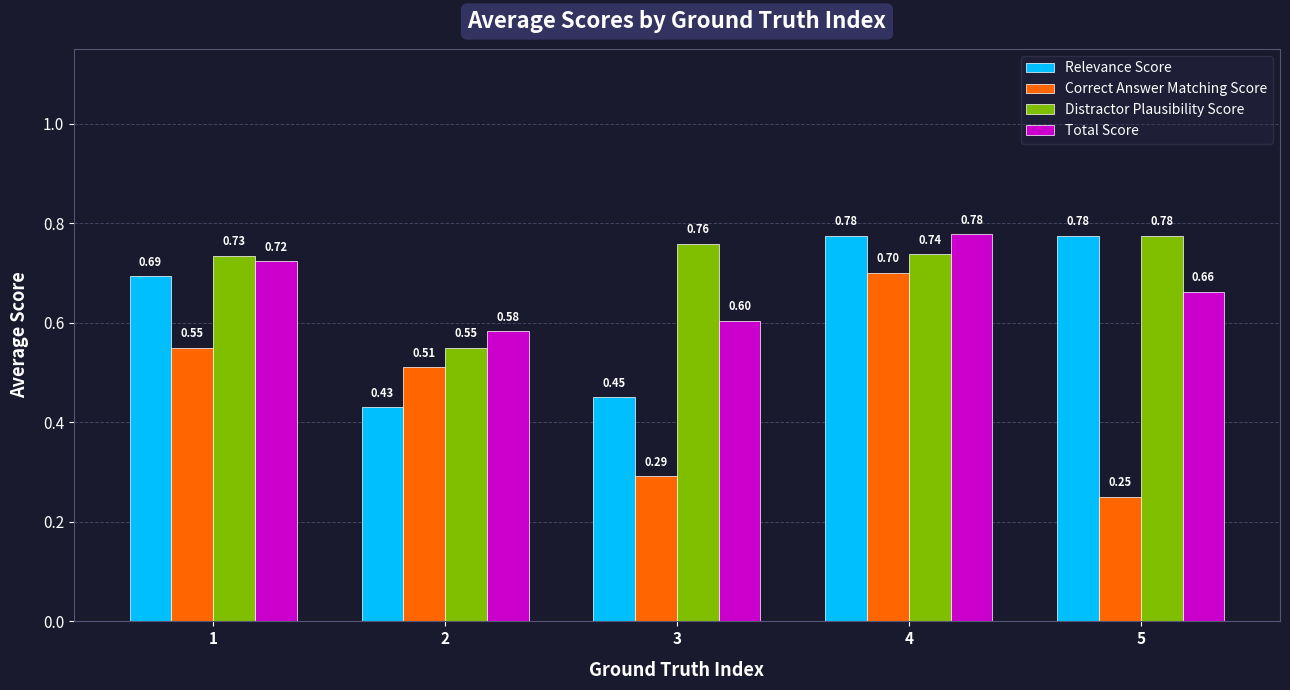

Which series changed the most between 1 and 4?

Correct Answer Matching Score